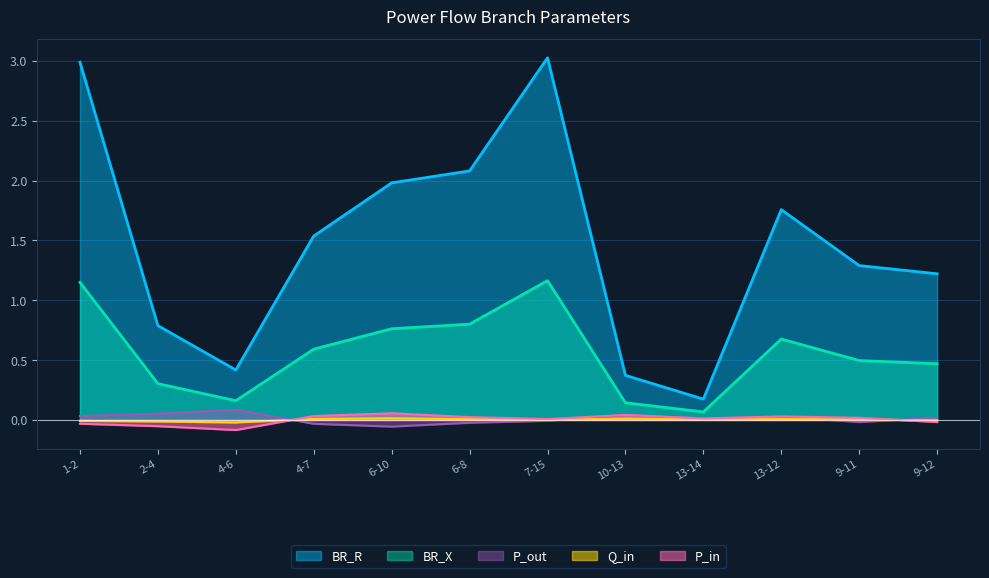

Reading left to right, transcribe all the data shown in this chart.

BR_R: 3.0	0.8	0.4	1.5	2.0	2.1	3.0	0.4	0.2	1.8	1.3	1.2
BR_X: 1.1	0.3	0.2	0.6	0.8	0.8	1.2	0.1	0.1	0.7	0.5	0.5
P_in: -0.0	-0.1	-0.1	0.0	0.1	0.0	0.0	0.0	0.0	0.0	0.0	-0.0
Q_in: -0.0	-0.0	-0.0	0.0	0.0	0.0	0.0	0.0	0.0	0.0	0.0	-0.0
P_out: 0.0	0.1	0.1	-0.0	-0.1	-0.0	-0.0	0.0	0.0	0.0	-0.0	0.0